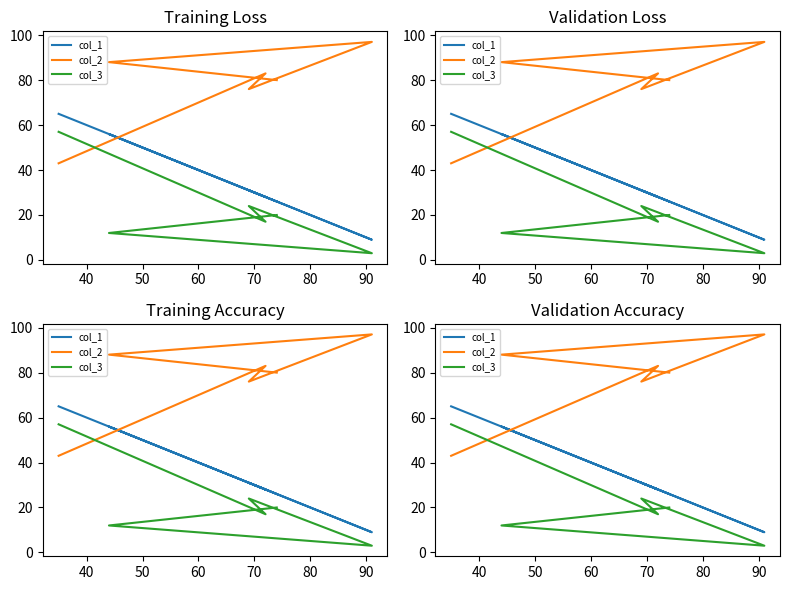

What is the average value of the col_2 series?

78